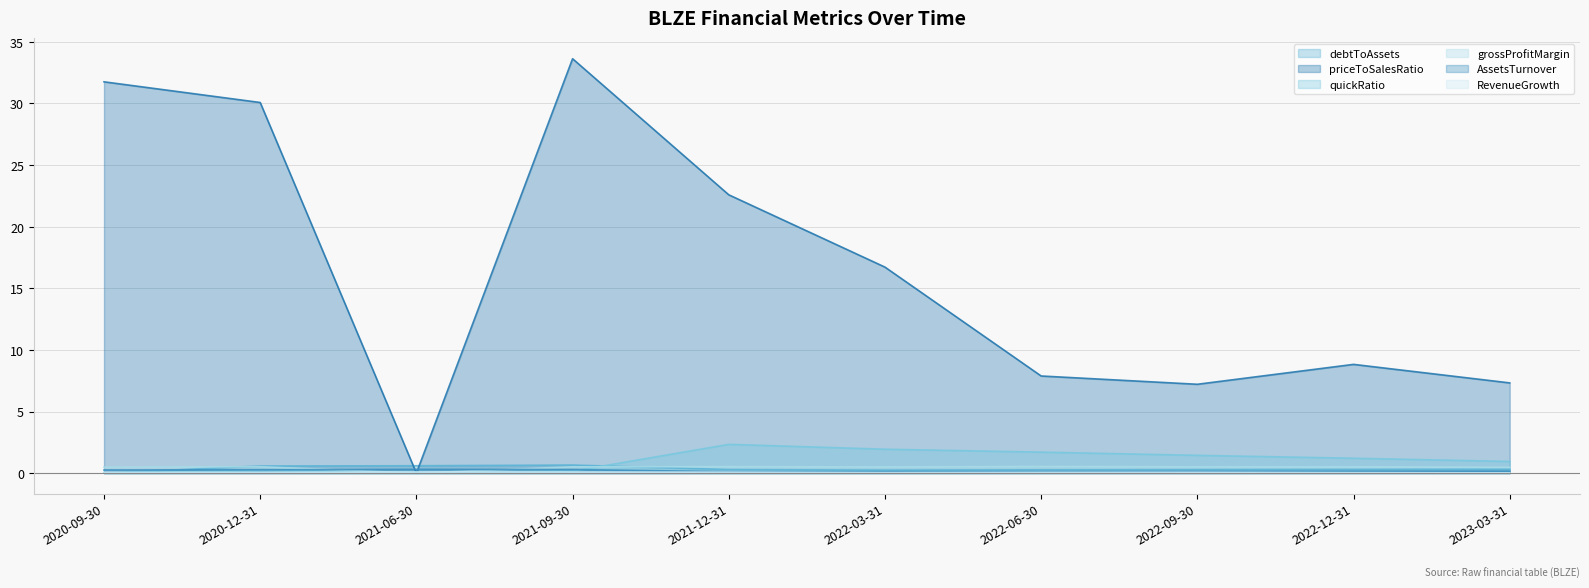

Is the value of RevenueGrowth at 2022-09-30 greater than the value of AssetsTurnover at 2021-12-31?

No